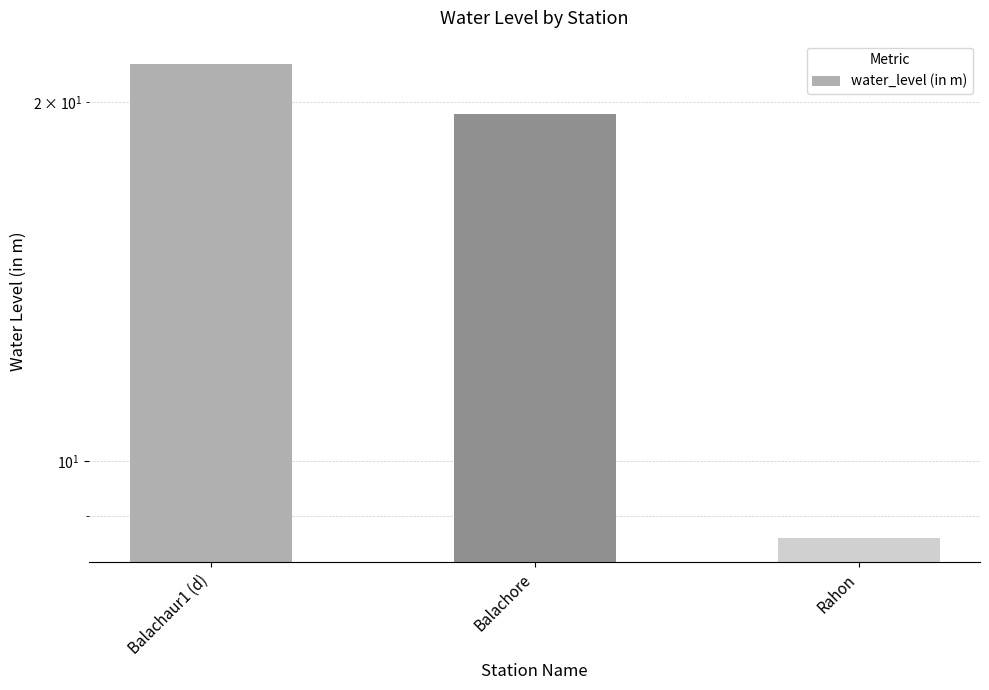

True or false: the data shows 21.5 at Balachaur1 (d).

True